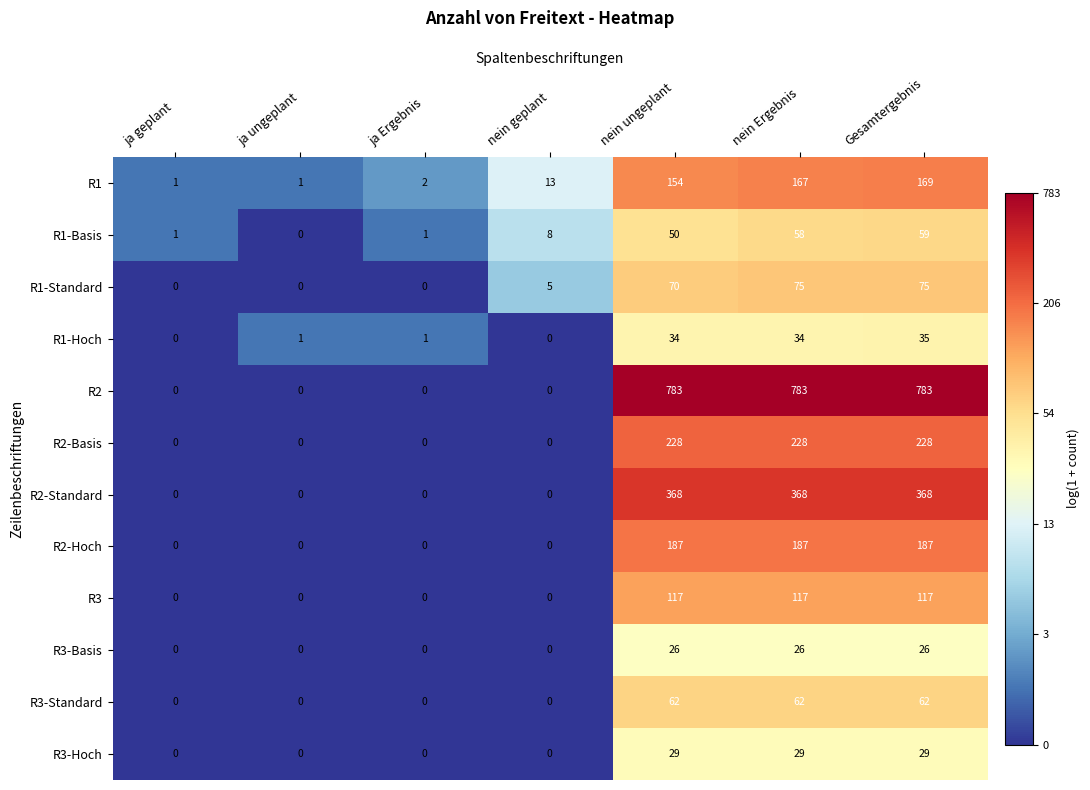

How many distinct data groups are displayed?

12